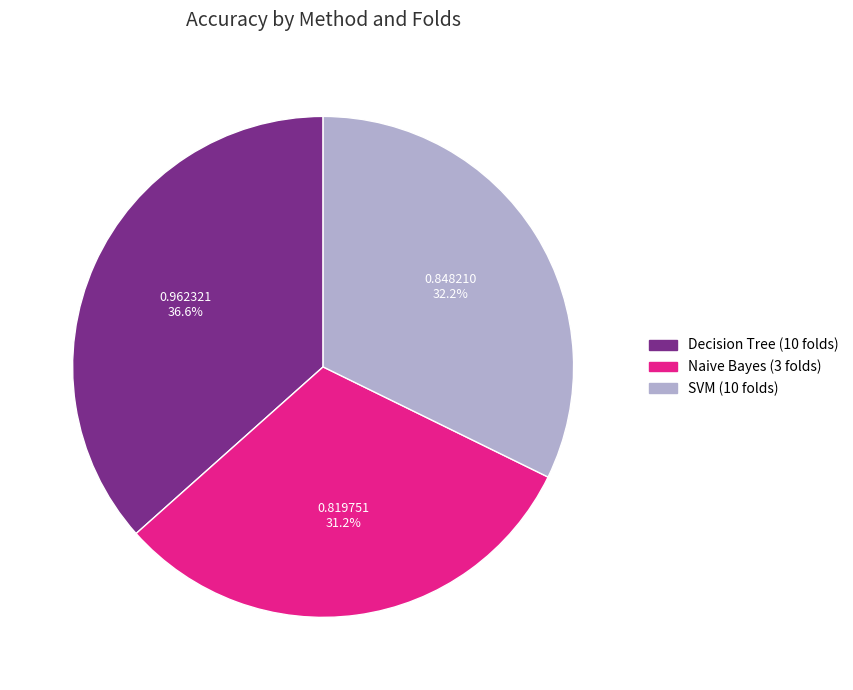

Does SVM (10 folds) account for over 50% of the chart?

No